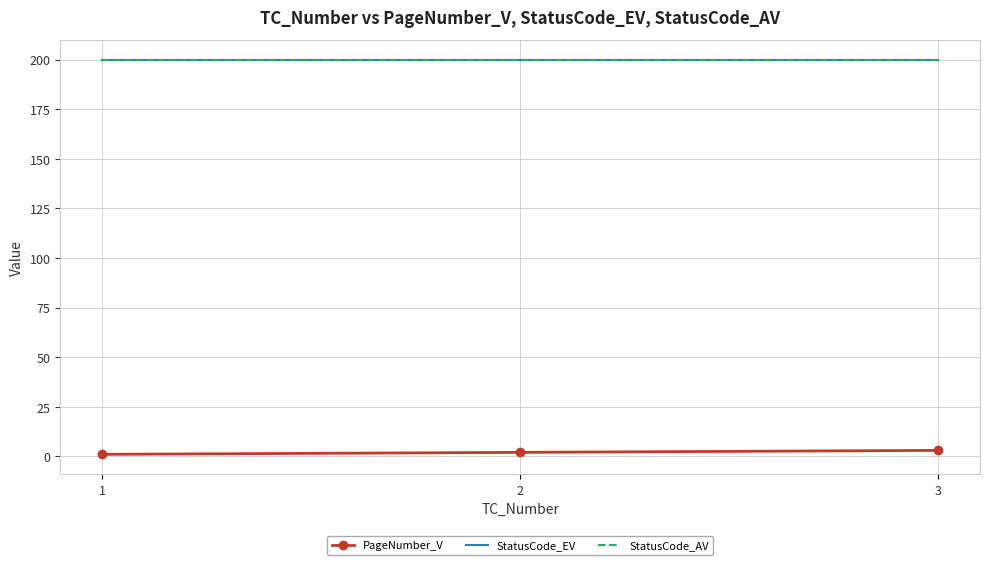

At how many categories does at least one series exceed 133?

3